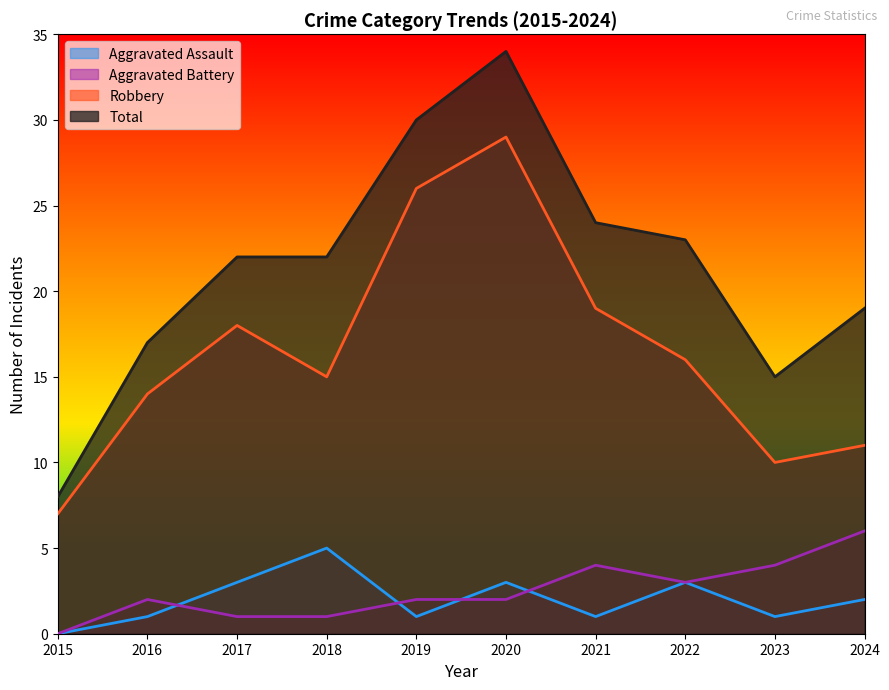

Does the chart display data point markers on the line(s)?

No